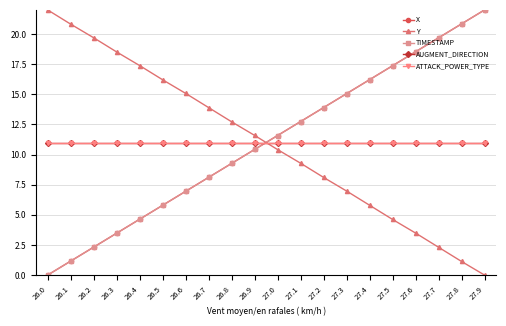

What is the label of the 5th point from the left?

26.4